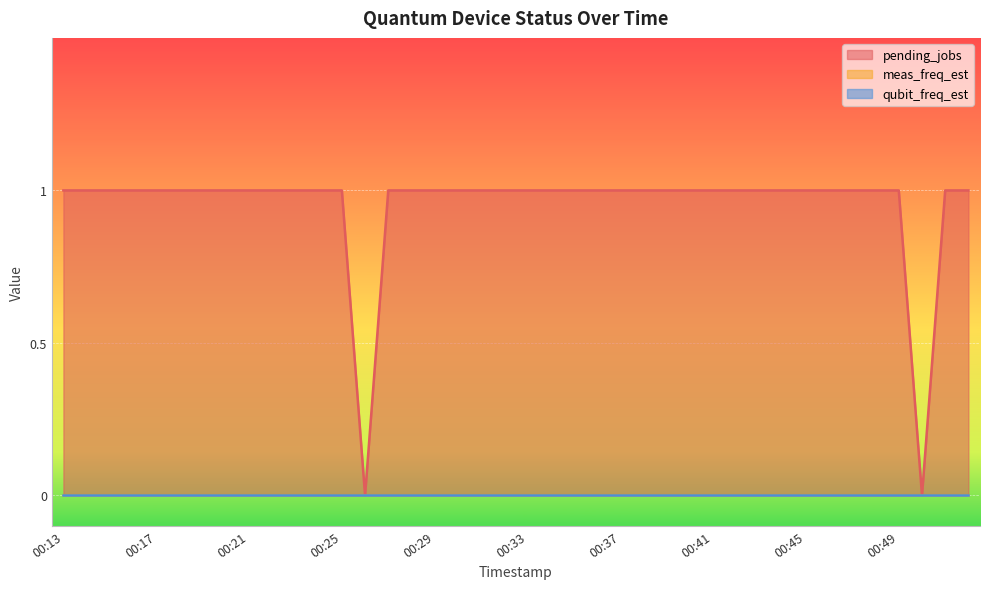

How many series are shown in this chart?

3